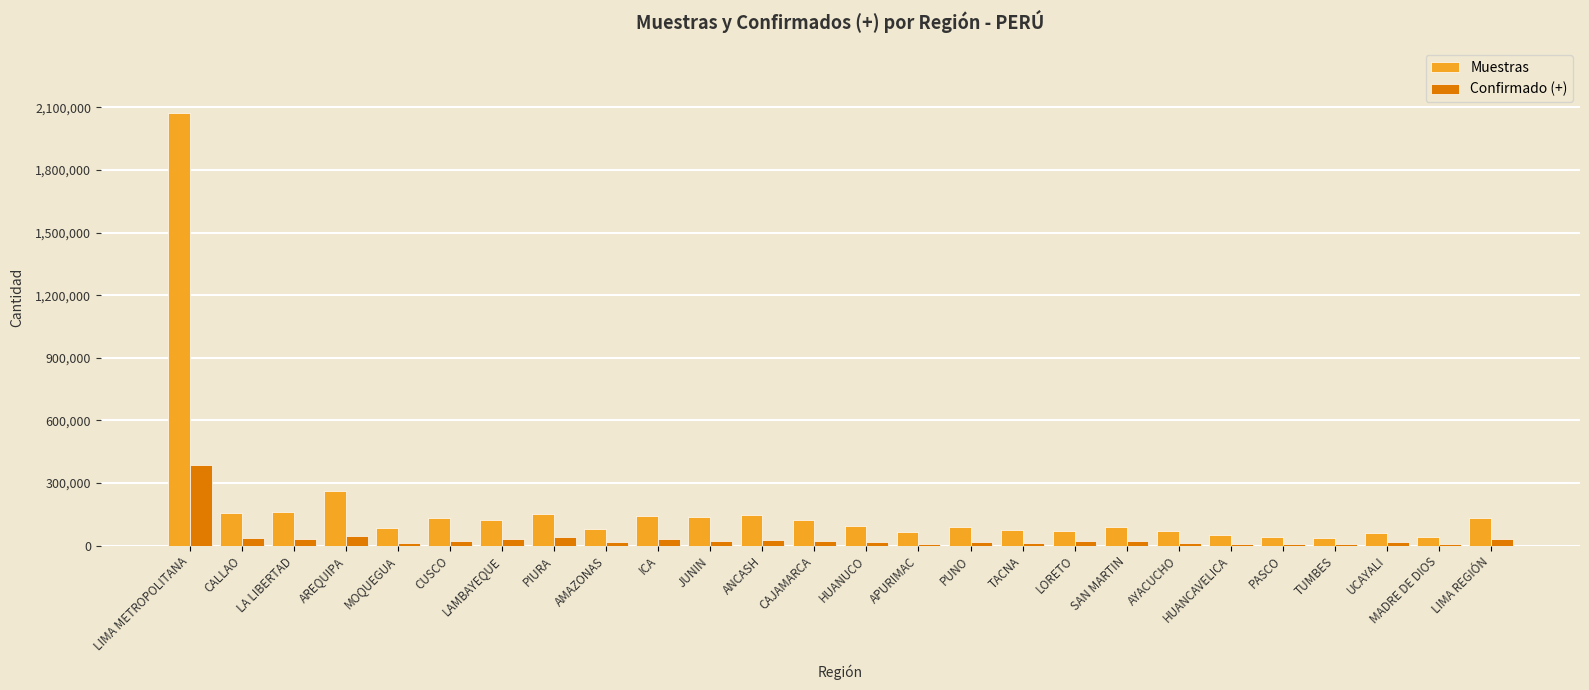

Are the bars grouped side by side (vs. stacked)?

Yes